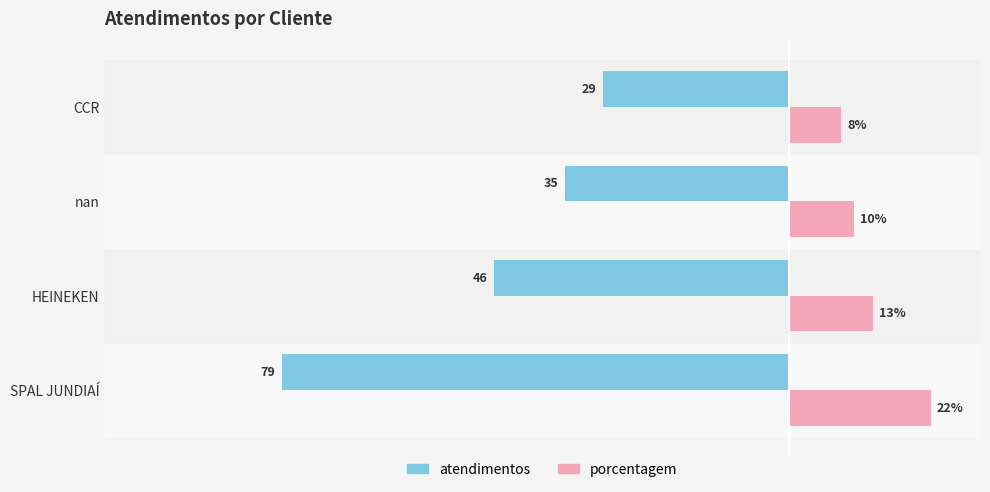

Rank the series at CCR from highest to lowest value.

porcentagem, atendimentos